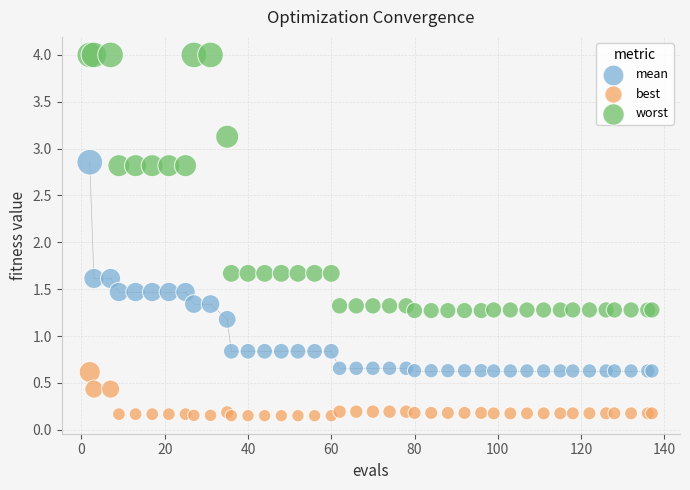

What is the X range (max minus min) for the scatter plot?

135.0